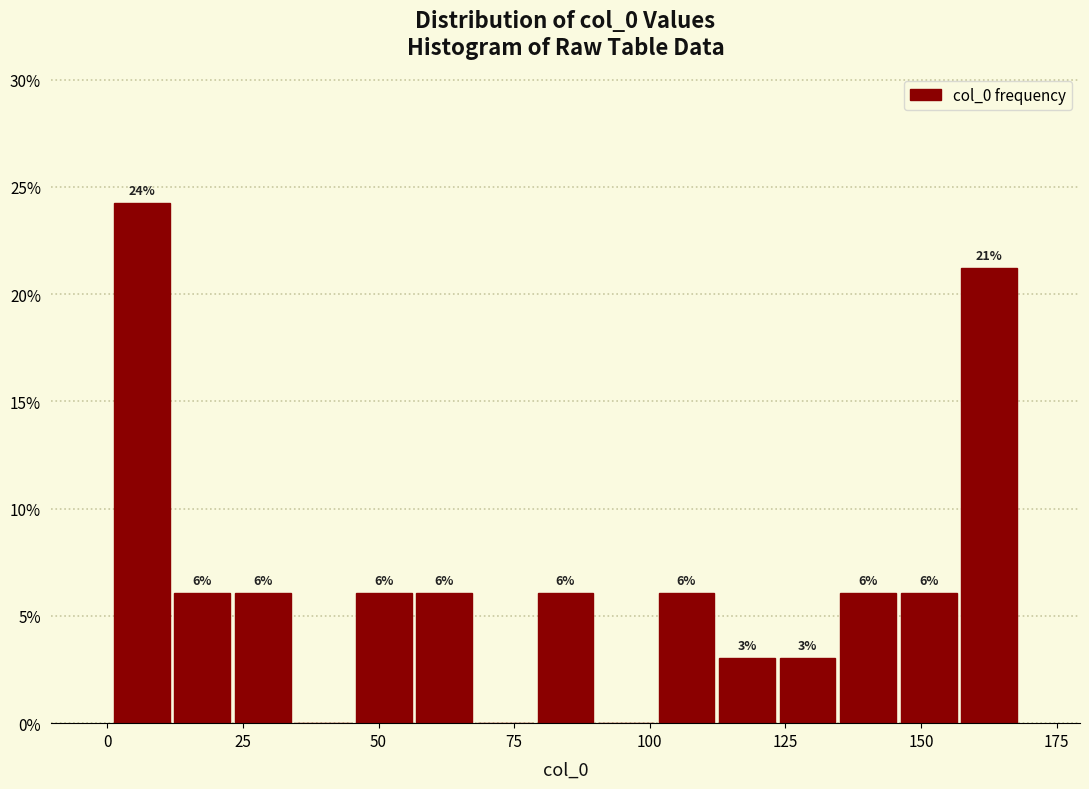

Read against the x-axis, roughly where is the centre of the tallest bar?

5